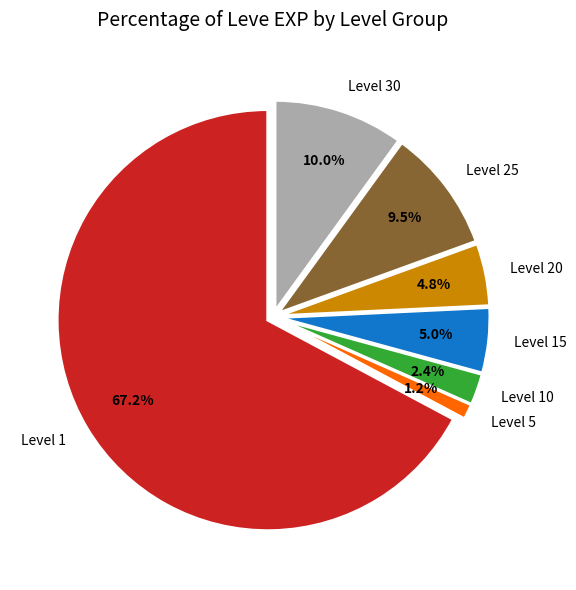

What is the largest slice in the pie chart?

Level 1